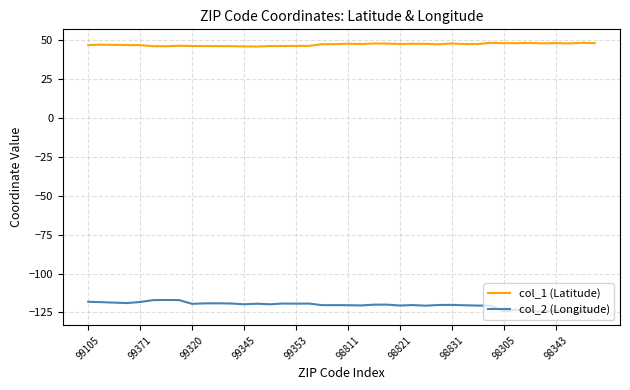

What is the difference between the maximum and minimum values in the col_2 (Longitude) series?

7.6